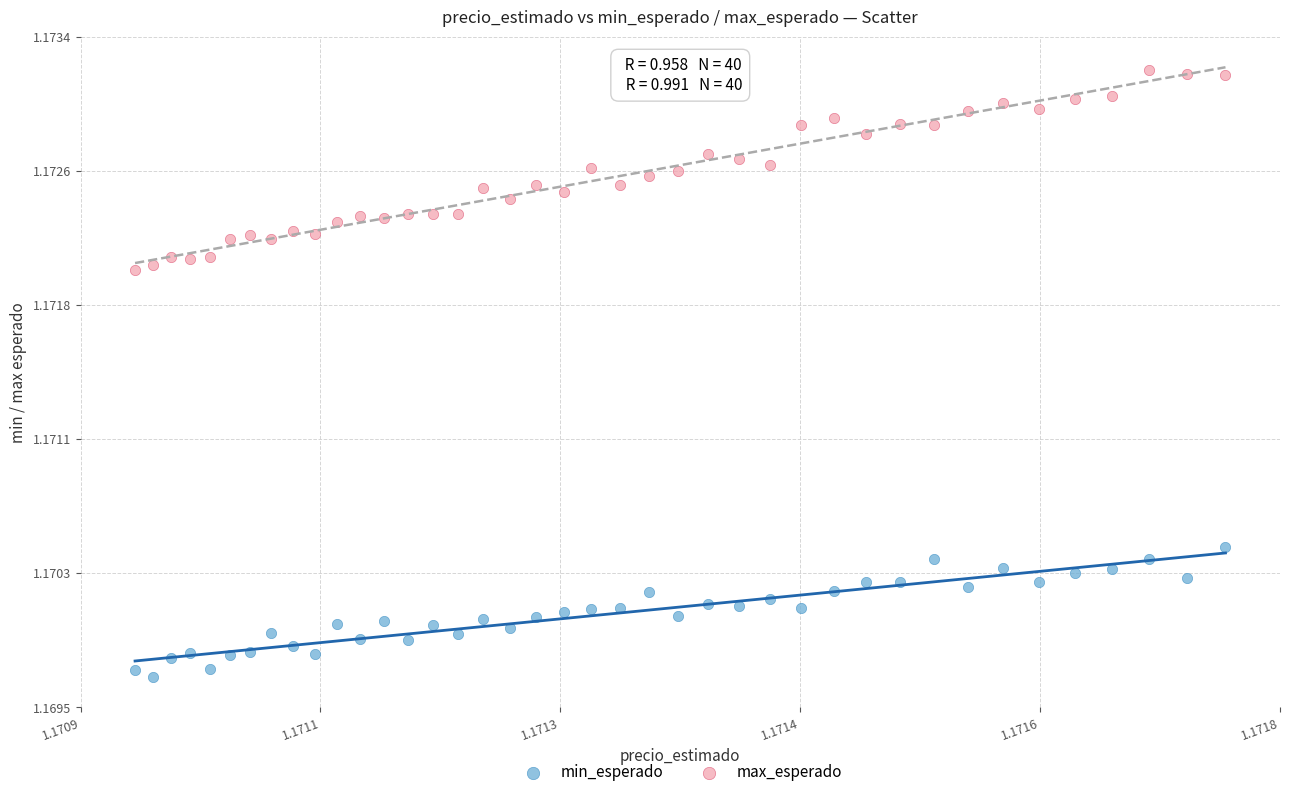

Which series contains the highest Y value?

max_esperado